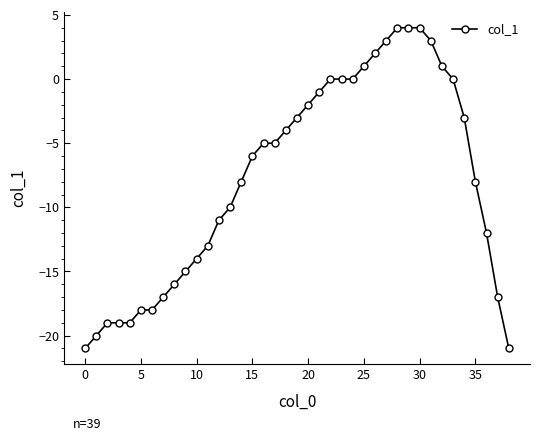

What is the value of the 30th point from the left?

4